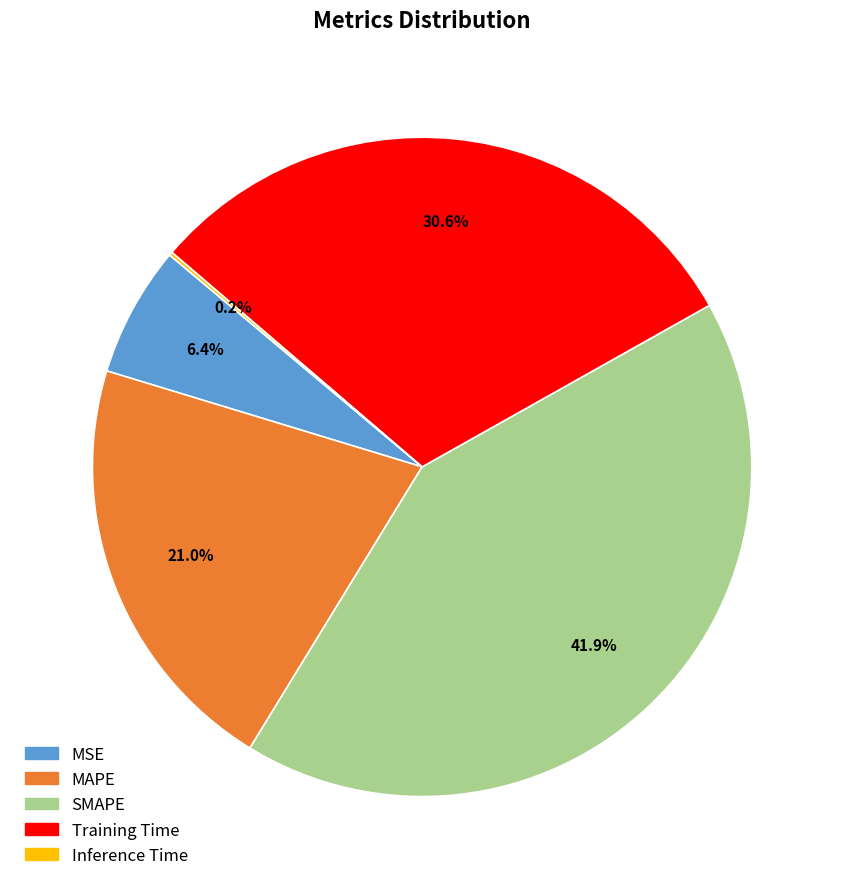

What percentage is the MSE slice, to the nearest percent?

6%